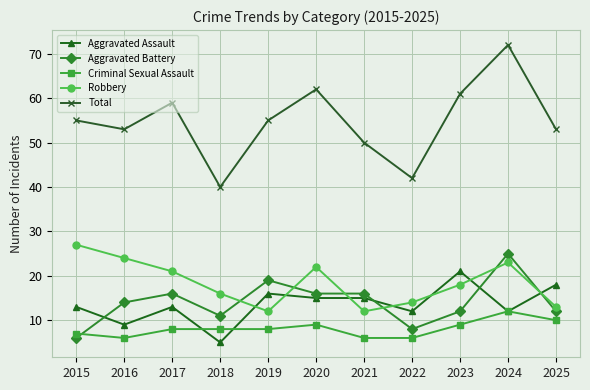

Reading left to right, transcribe all the data shown in this chart.

Aggravated Assault: 2015=13	2016=9	2017=13	2018=5	2019=16	2020=15	2021=15	2022=12	2023=21	2024=12	2025=18
Aggravated Battery: 2015=6	2016=14	2017=16	2018=11	2019=19	2020=16	2021=16	2022=8	2023=12	2024=25	2025=12
Criminal Sexual Assault: 2015=7	2016=6	2017=8	2018=8	2019=8	2020=9	2021=6	2022=6	2023=9	2024=12	2025=10
Robbery: 2015=27	2016=24	2017=21	2018=16	2019=12	2020=22	2021=12	2022=14	2023=18	2024=23	2025=13
Total: 2015=55	2016=53	2017=59	2018=40	2019=55	2020=62	2021=50	2022=42	2023=61	2024=72	2025=53